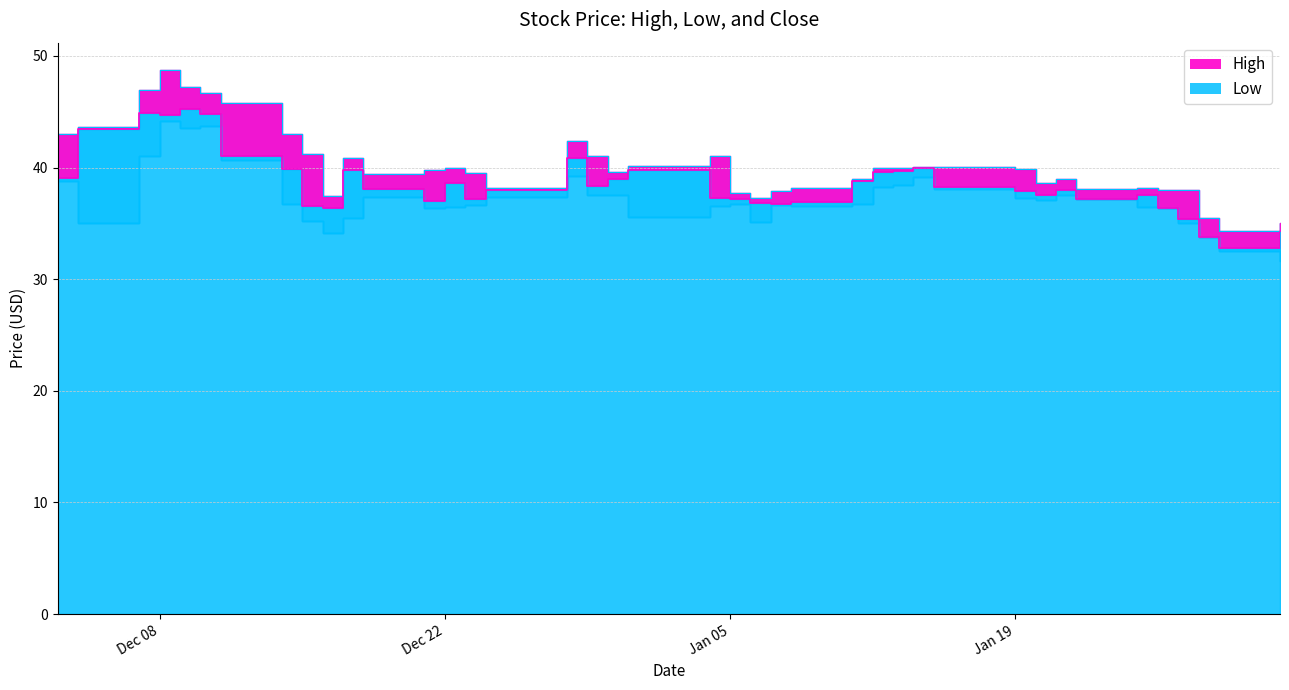

Is the value of Low at 2020-12-14 greater than the value of Close at 2021-02-01?

Yes